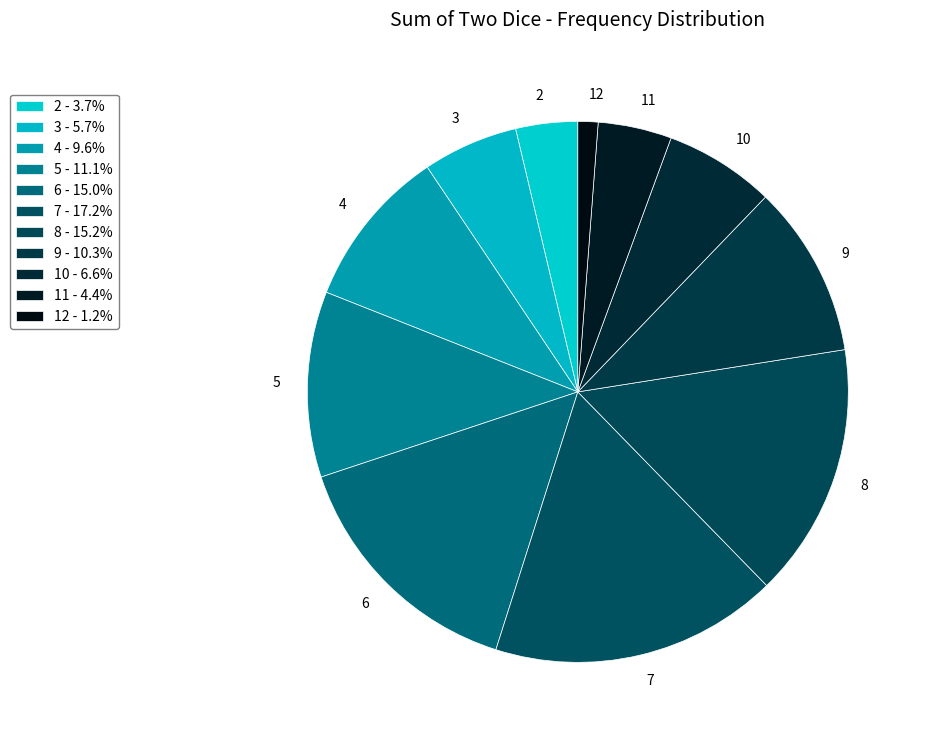

Is it true that 9 is 24% of the pie?

False